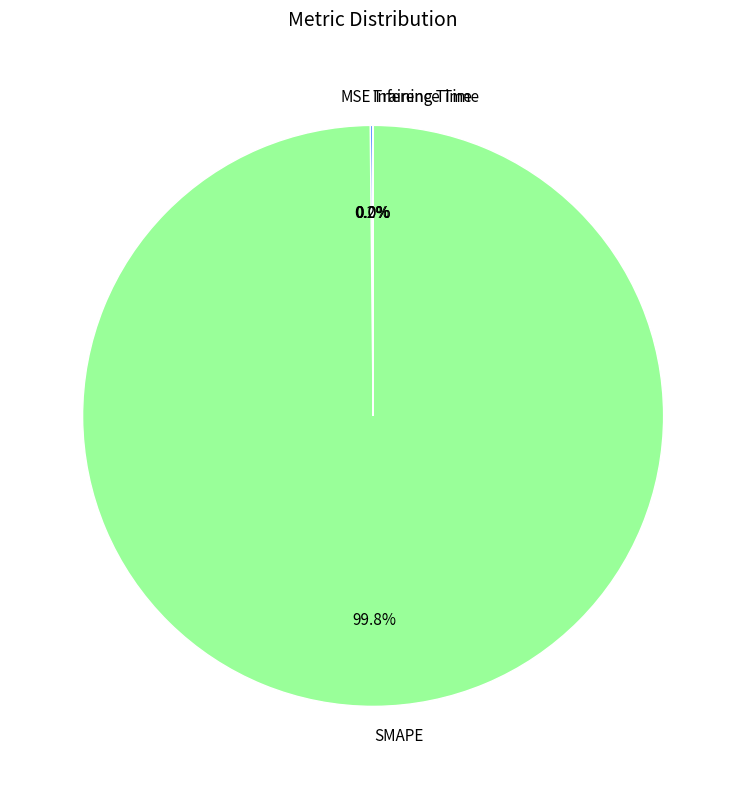

Which category accounts for the majority?

SMAPE